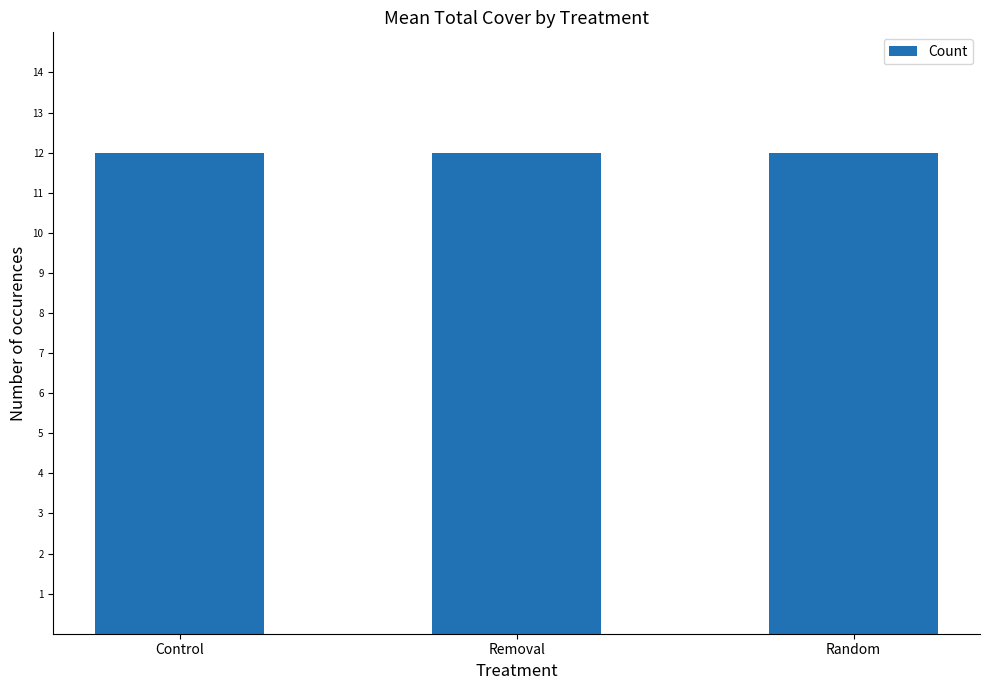

Is it true that Random equals 0.2 at 11?

False